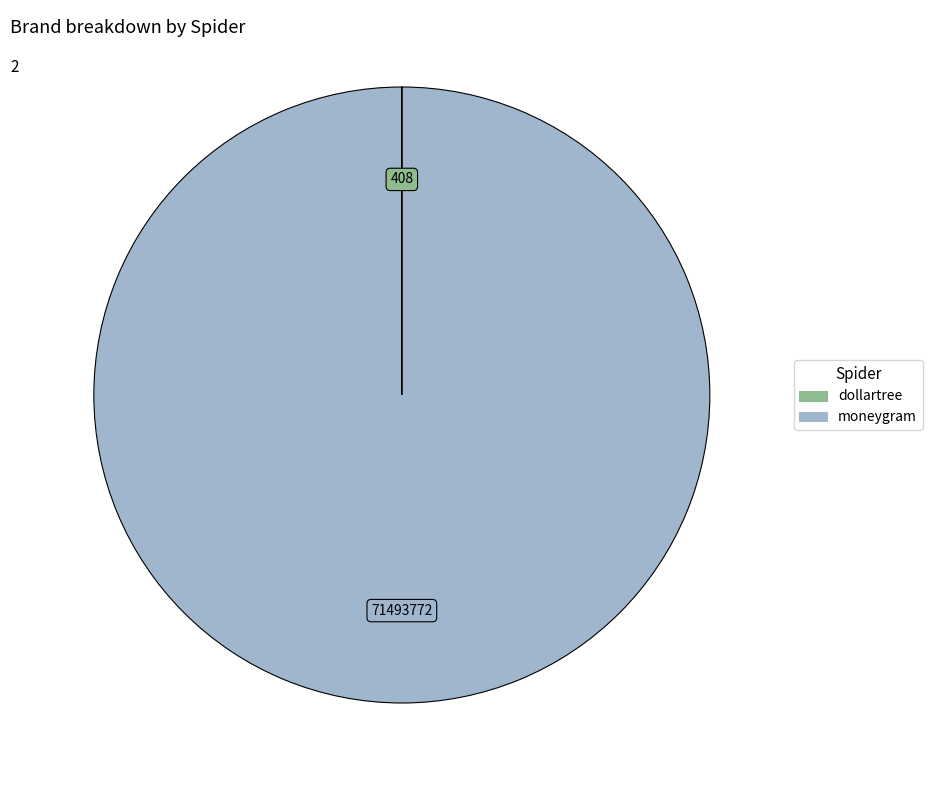

Is it true that moneygram is 89% of the pie?

False